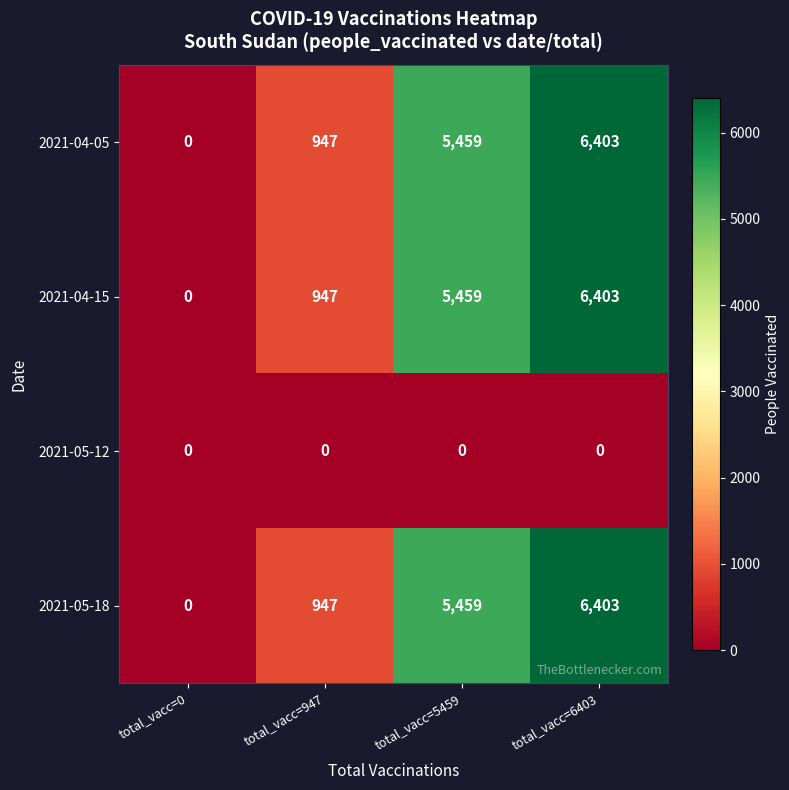

Reading left to right, list all the values displayed in this chart.

2021-04-05: total_vacc=0=0	total_vacc=947=947	total_vacc=5459=5459	total_vacc=6403=6403
2021-04-15: total_vacc=0=0	total_vacc=947=947	total_vacc=5459=5459	total_vacc=6403=6403
2021-05-12: total_vacc=0=0	total_vacc=947=0	total_vacc=5459=0	total_vacc=6403=0
2021-05-18: total_vacc=0=0	total_vacc=947=947	total_vacc=5459=5459	total_vacc=6403=6403